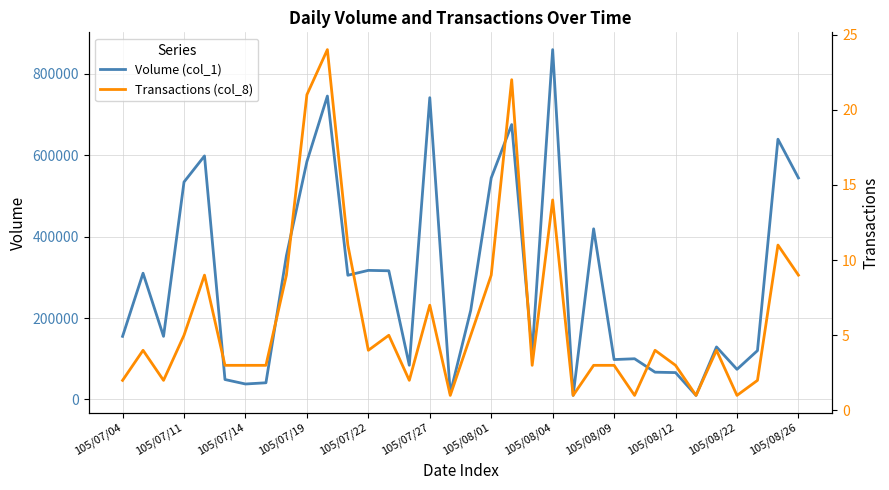

Which category has the highest value in the Volume (col_1) series?

105/08/04